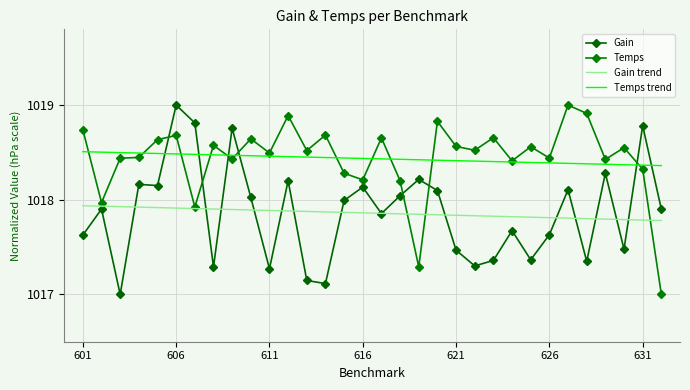

At how many categories does at least one series exceed 1018?

32